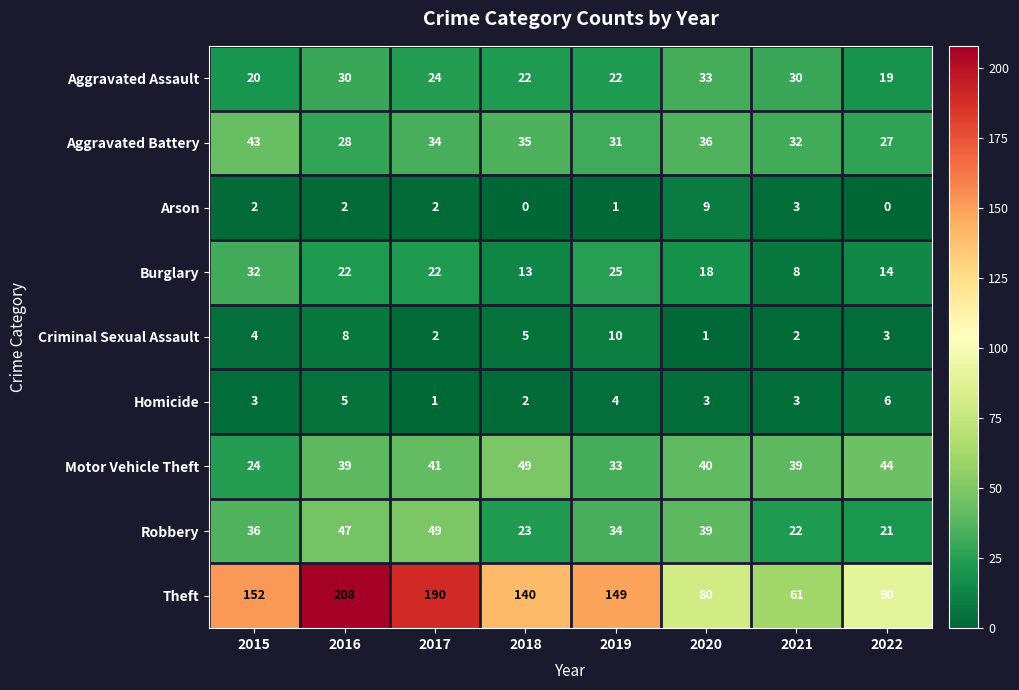

Which series has the widest spread of values?

Theft